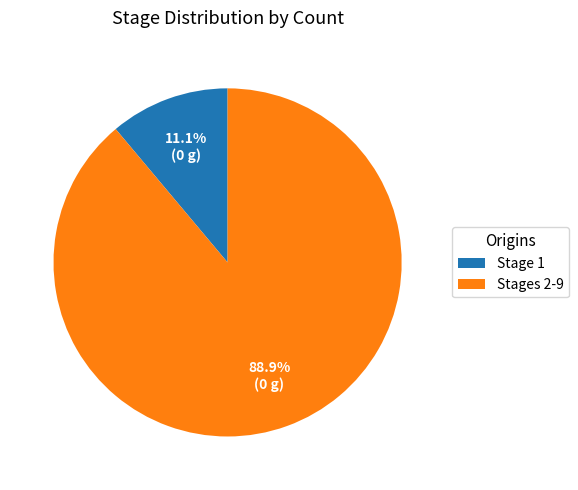

Count the number of slices in the pie.

2